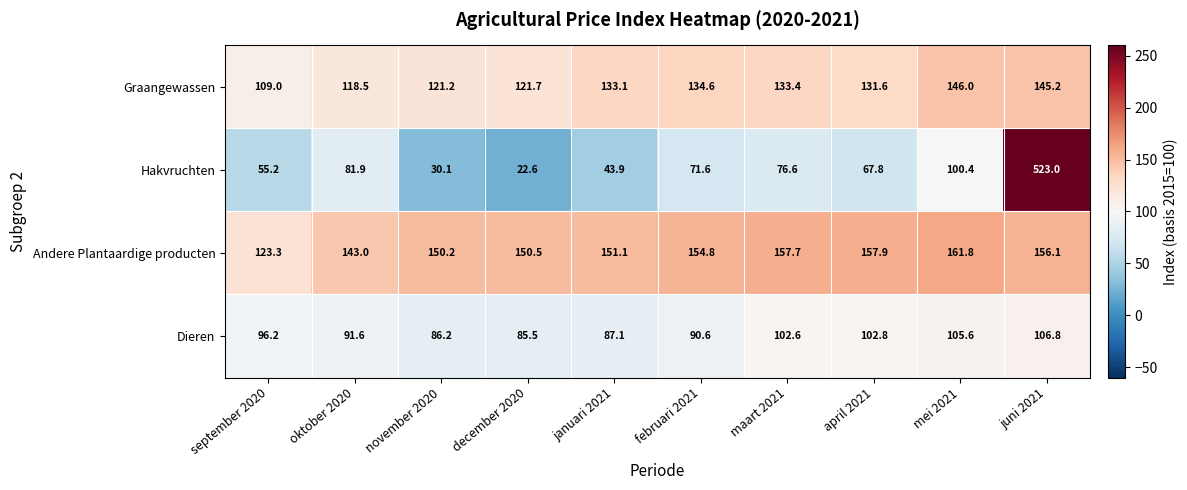

Count the number of categories in the chart.

10